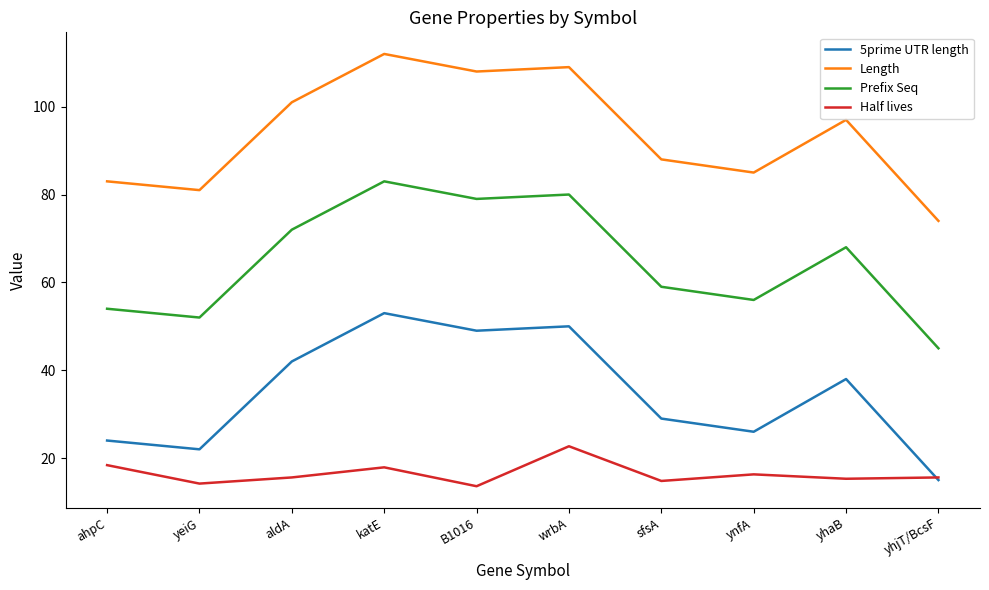

Rank the series by their average value, from highest to lowest.

Length, Prefix Seq, 5prime UTR length, Half lives